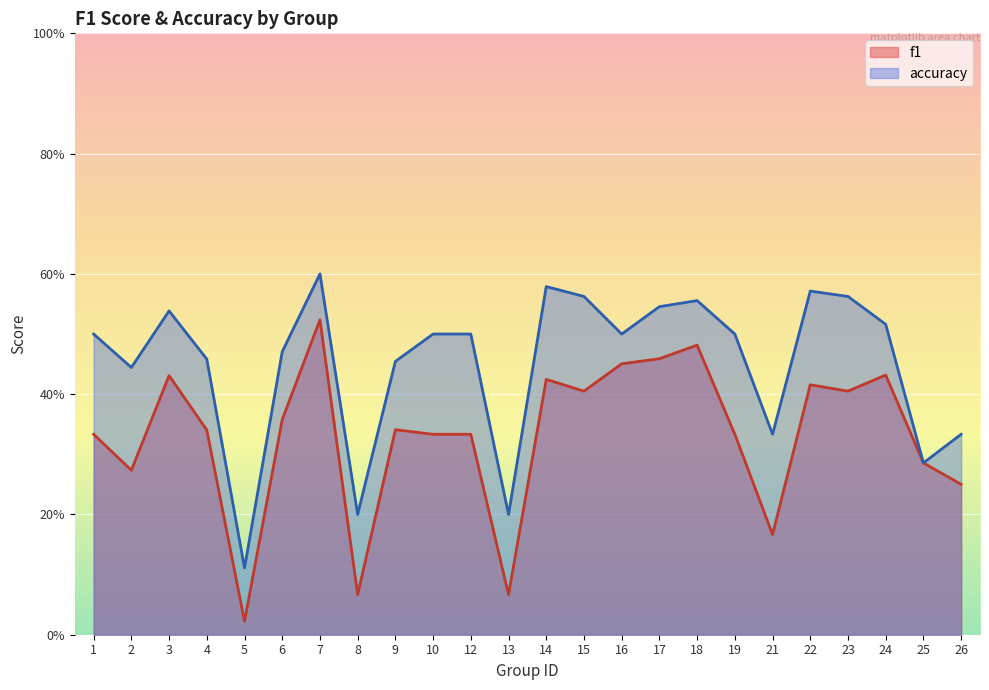

Which series has the widest spread of values?

f1